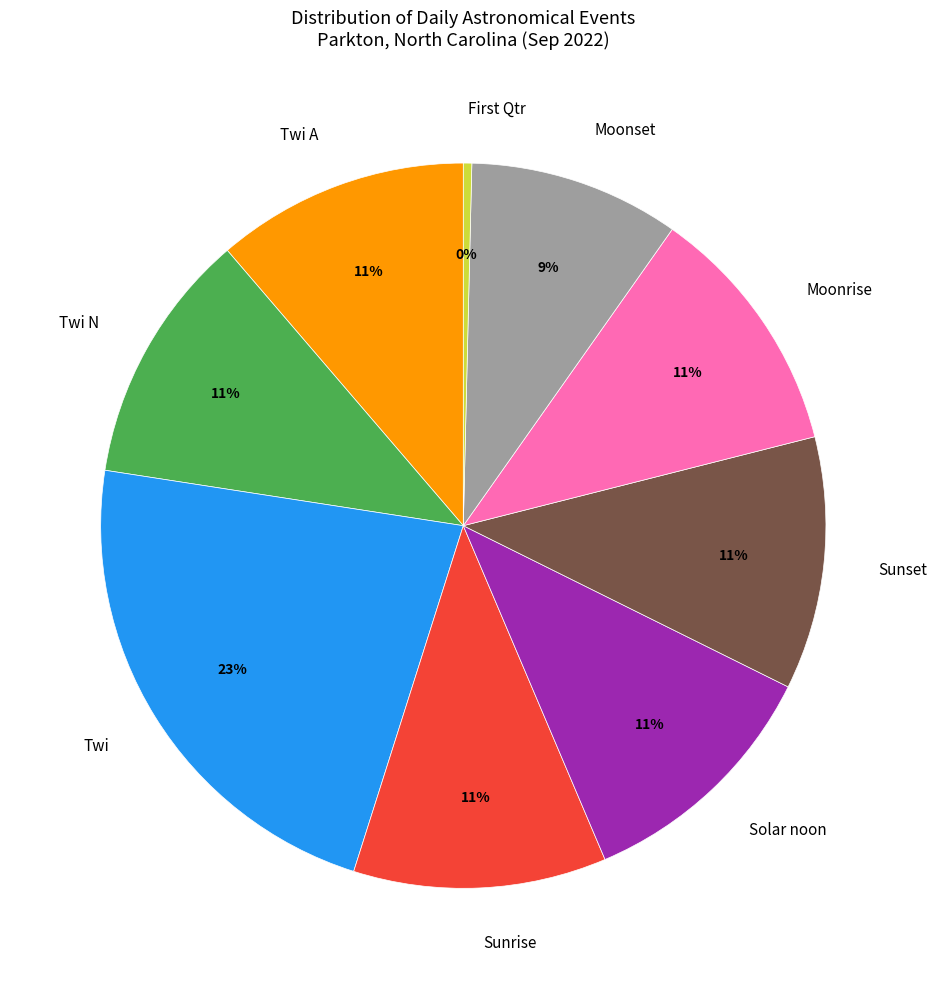

How many segments does this pie chart have?

9